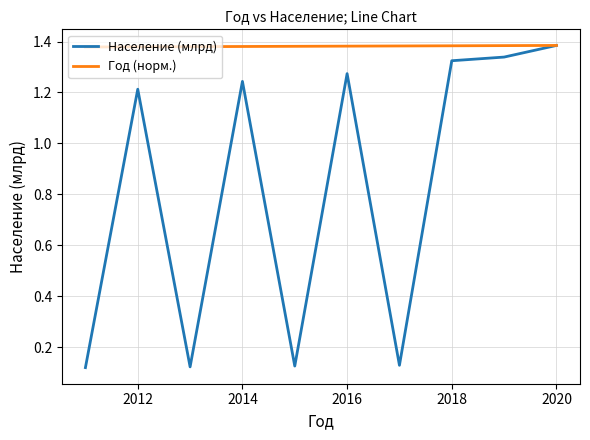

Which series has the largest total across all categories?

Год (норм.)